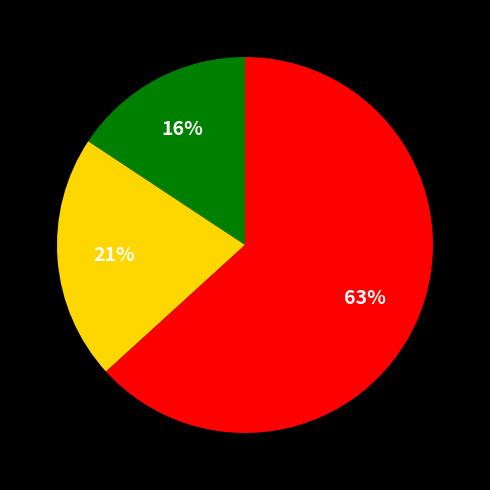

To the nearest percent, what is the average slice percentage?

33%